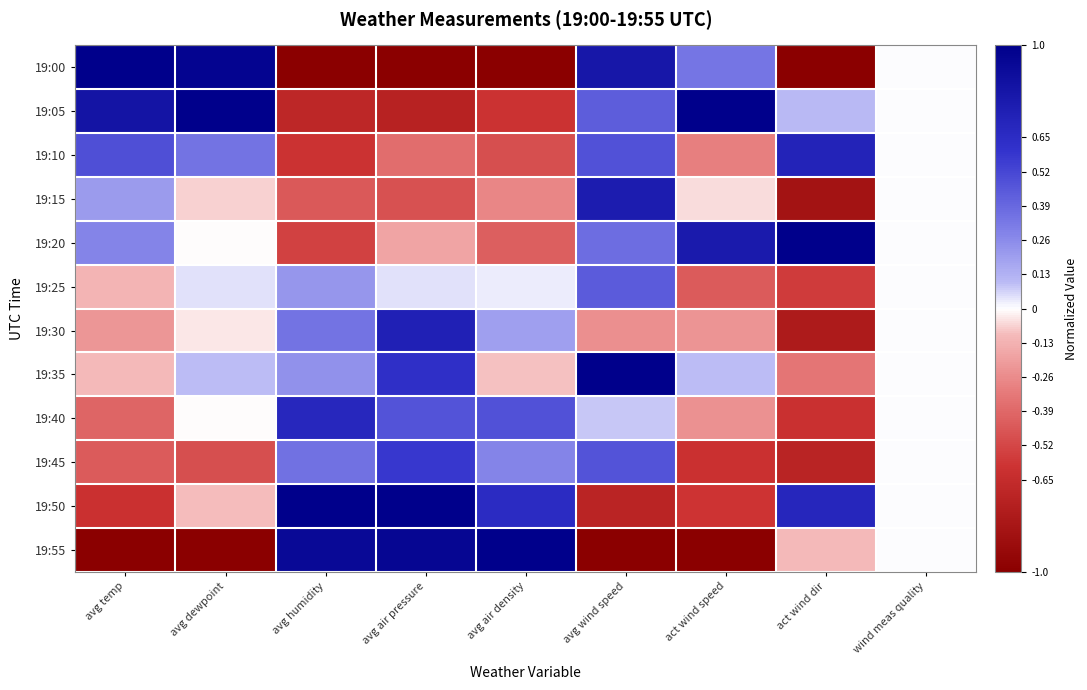

What is the difference between the highest and lowest values at act wind speed?

2.0